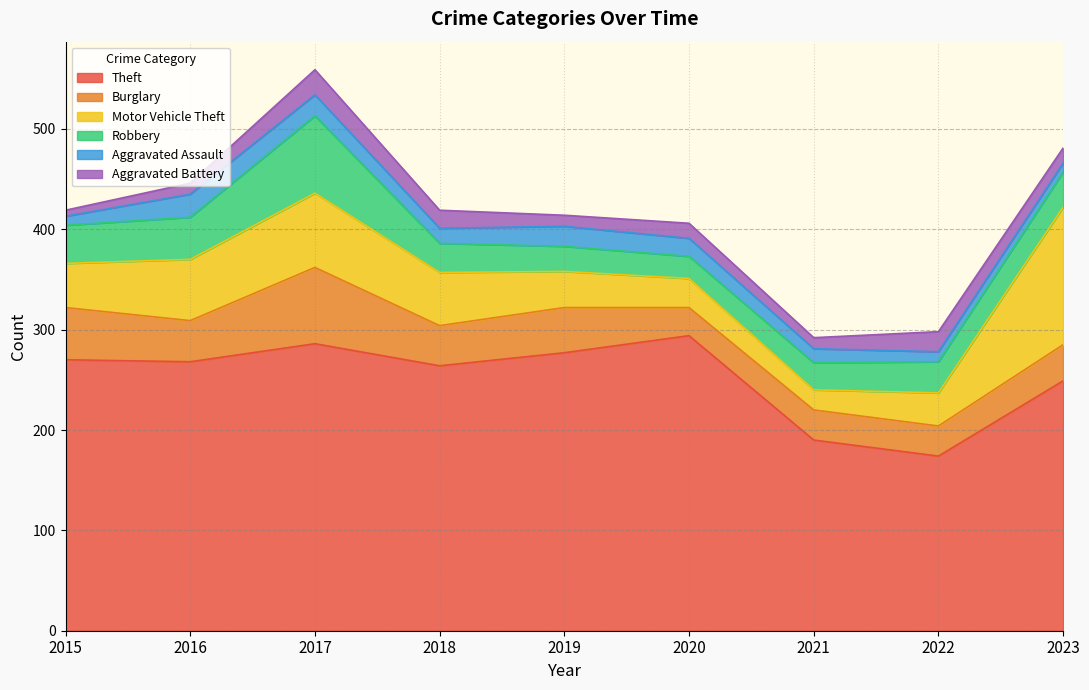

What is the maximum value shown in the chart?

294